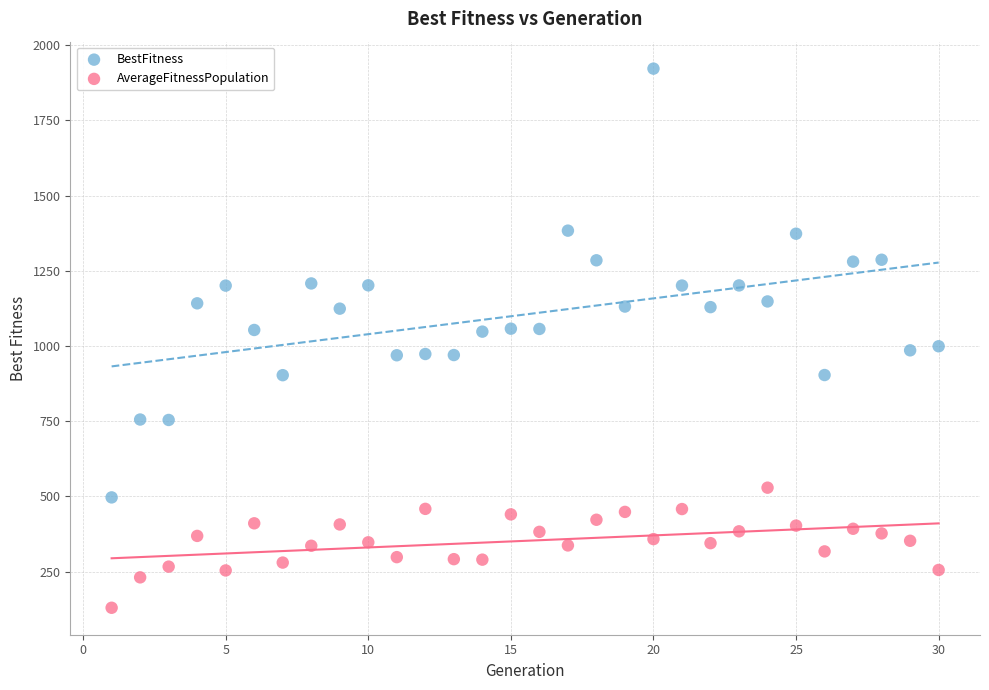

What are all the series names shown in the legend?

BestFitness, AverageFitnessPopulation